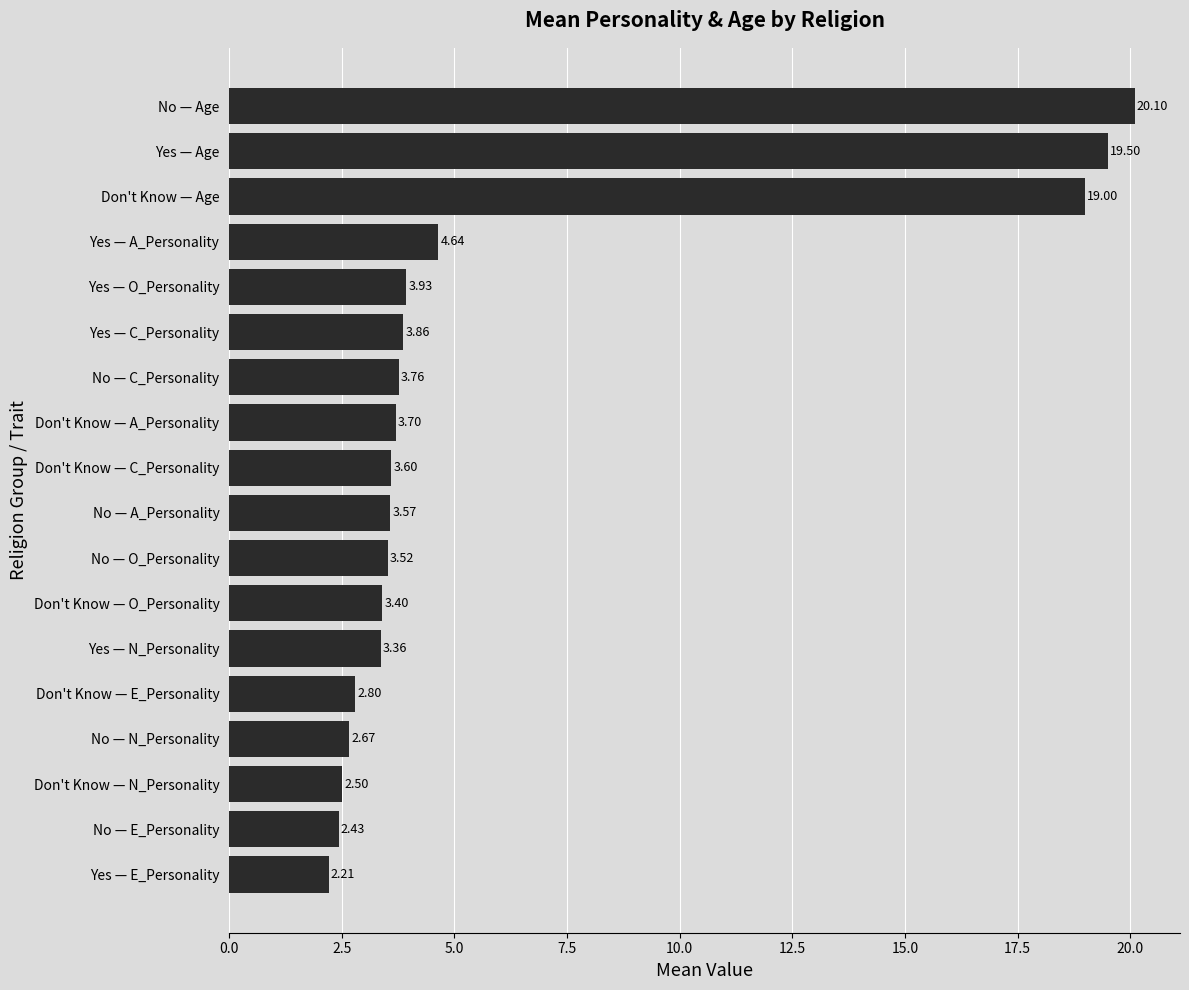

What is the sum of the values at No — N_Personality and No — Age?

22.8